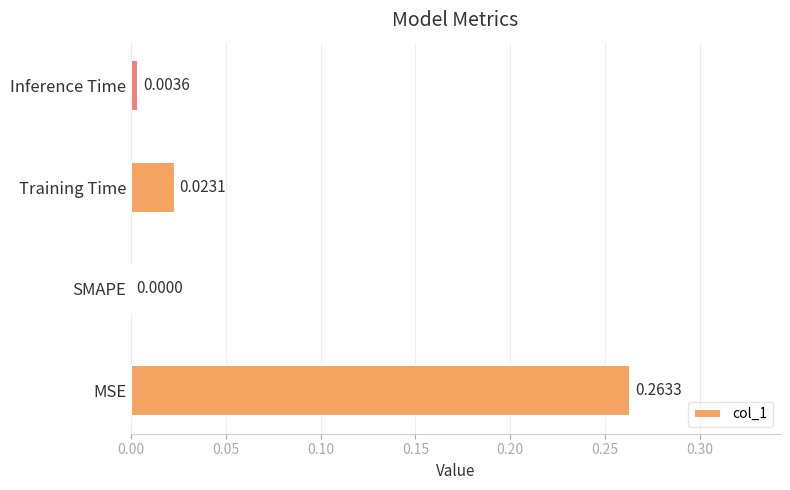

Count the number of values greater than 0.

3